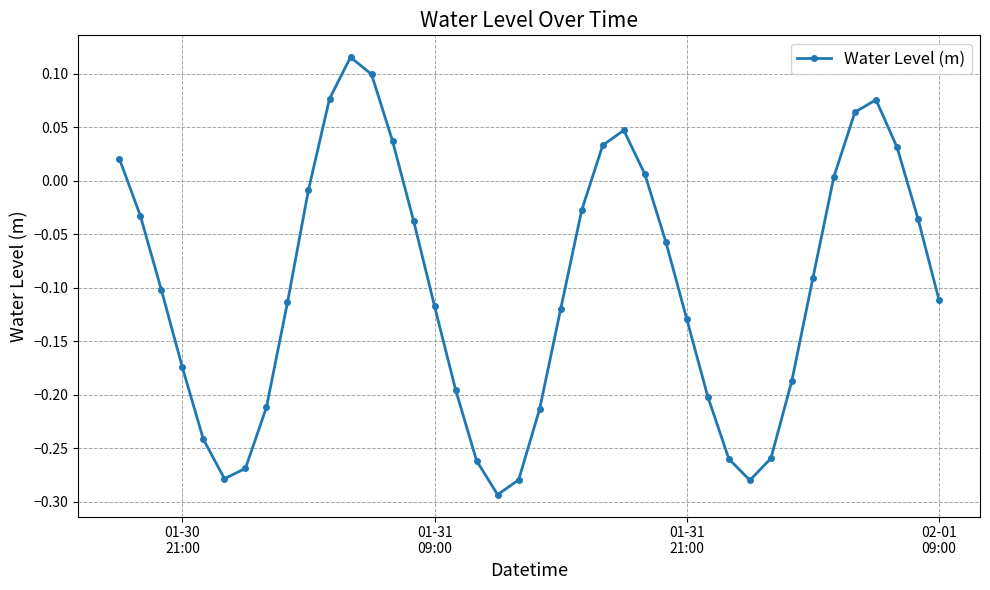

What is the difference between the maximum and second lowest values?

0.4